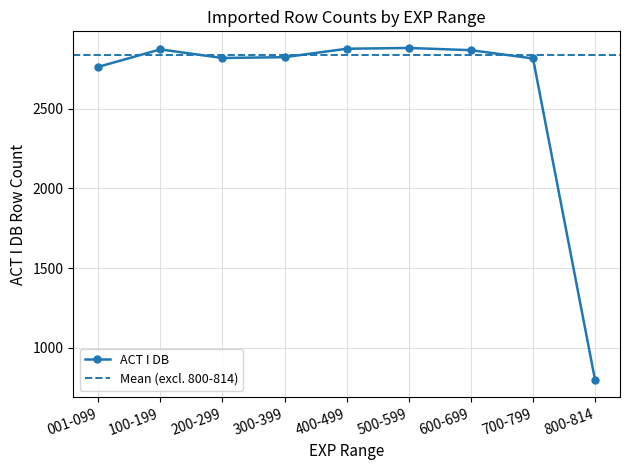

Is it true that the value at 400-499 is 4003?

False